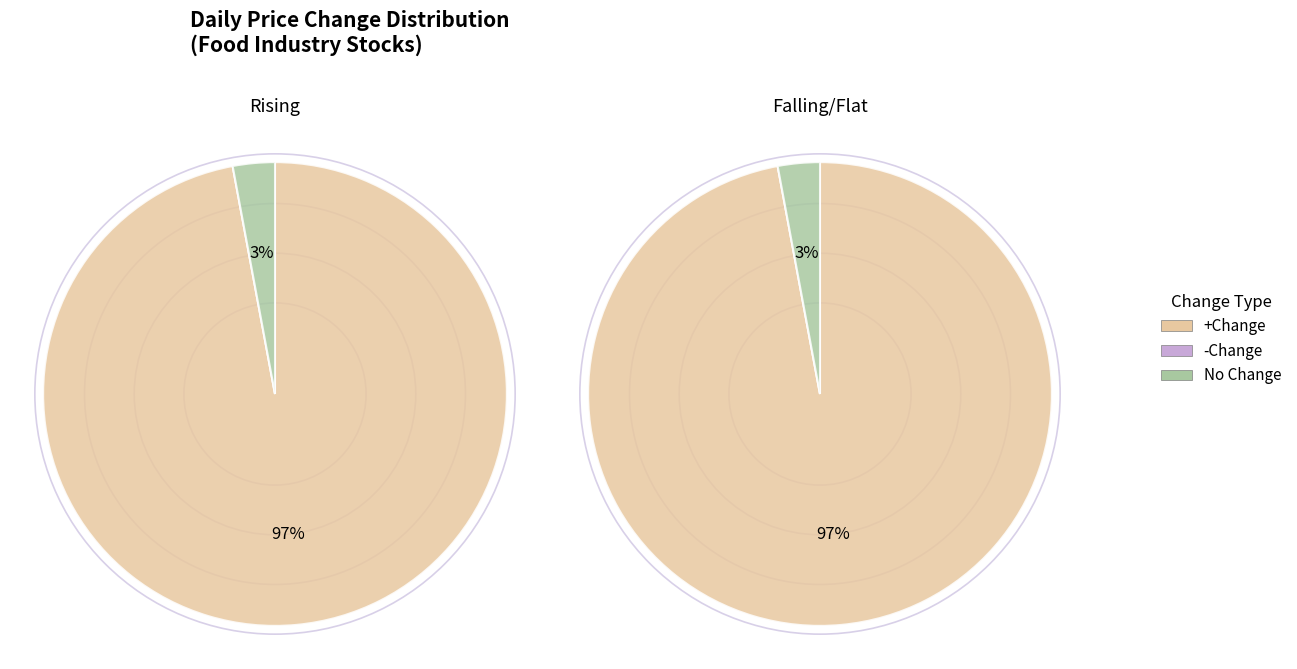

The 1219 slice represents 1% of the pie. True or false?

False